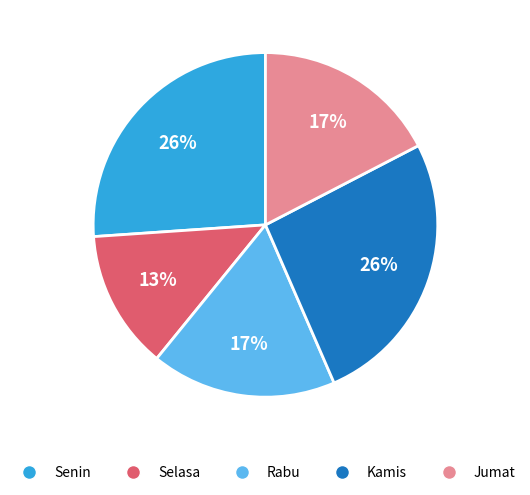

How many slices are in this pie chart?

5